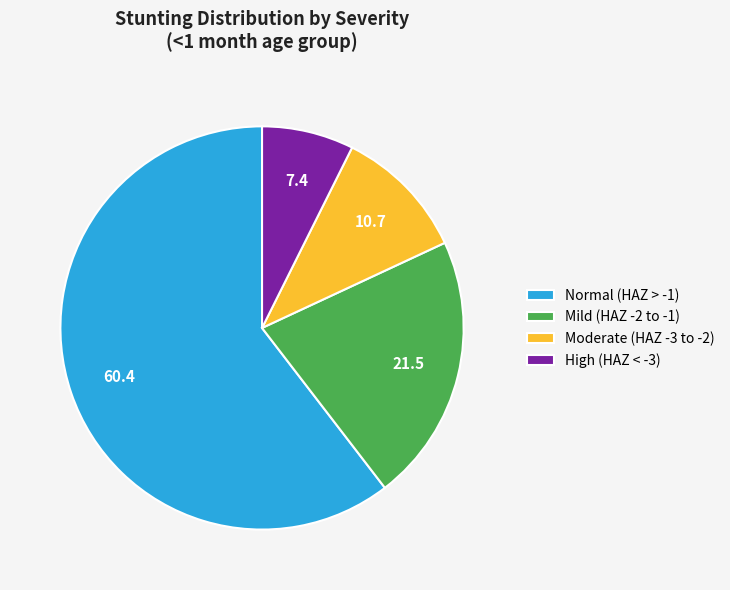

What is the largest slice in the pie chart?

Normal (HAZ > -1)